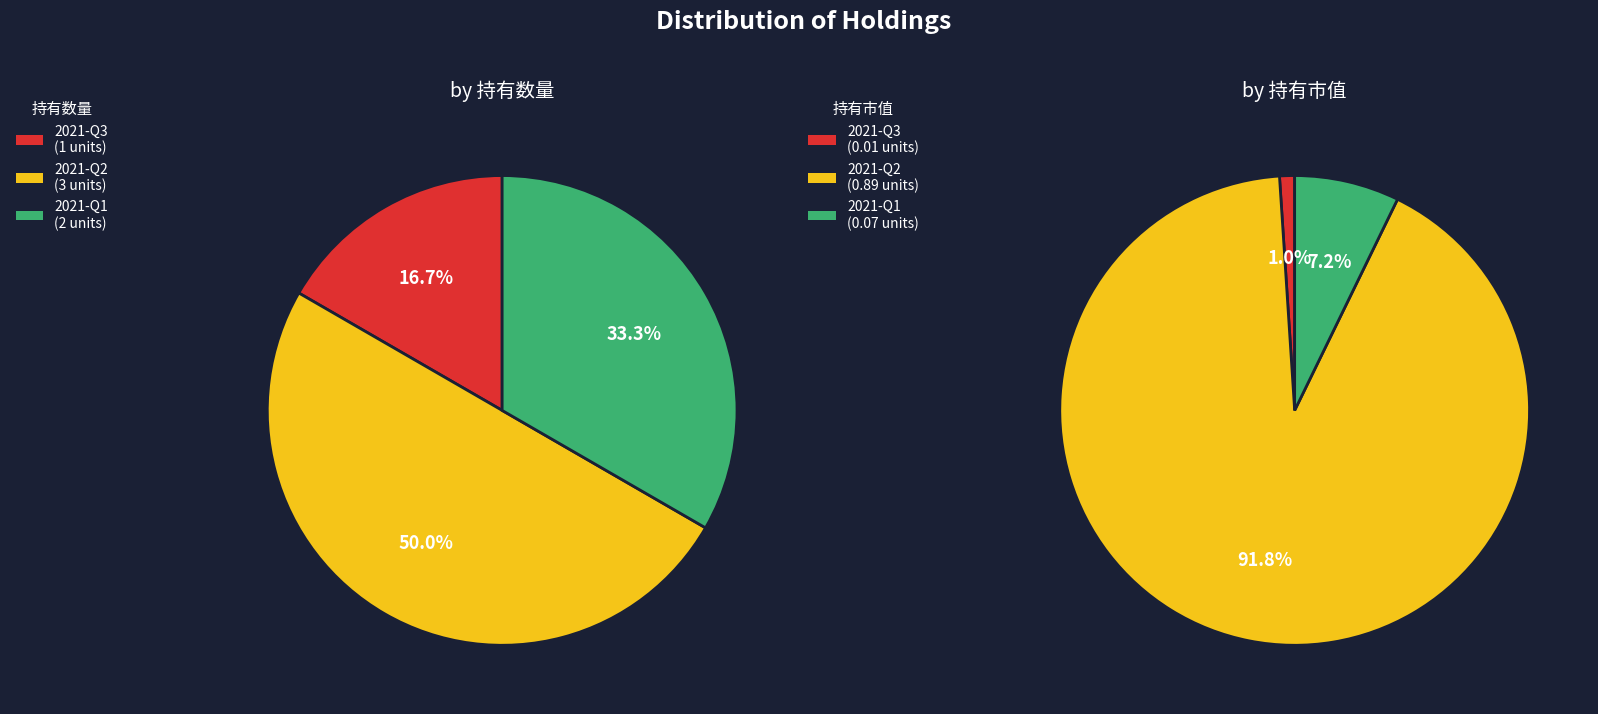

What percentage do 2021-Q3 and 2021-Q2 together represent?

66.7%